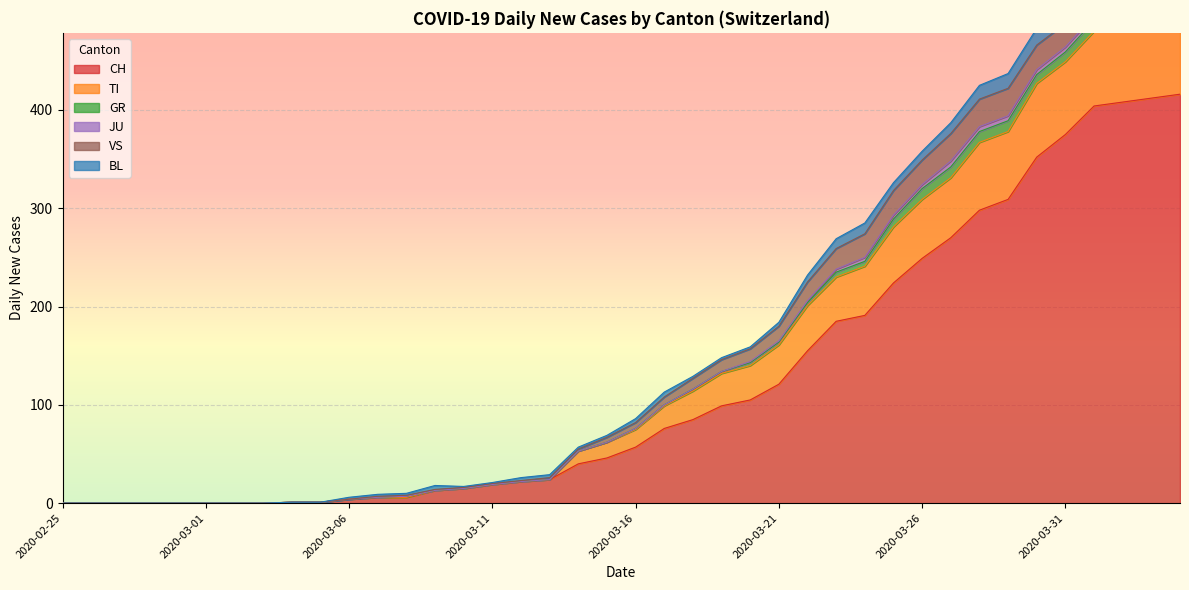

List the labels in order of JU value, largest first.

2020-03-27, 2020-03-28, 2020-03-29, 2020-03-30, 2020-03-31, 2020-04-01, 2020-03-24, 2020-03-25, 2020-03-26, 2020-03-23, 2020-04-02, 2020-04-03, 2020-04-04, 2020-03-22, 2020-03-20, 2020-03-21, 2020-02-25, 2020-02-26, 2020-02-27, 2020-02-28, 2020-02-29, 2020-03-01, 2020-03-02, 2020-03-03, 2020-03-04, 2020-03-05, 2020-03-06, 2020-03-07, 2020-03-08, 2020-03-09, 2020-03-10, 2020-03-11, 2020-03-12, 2020-03-13, 2020-03-14, 2020-03-15, 2020-03-16, 2020-03-17, 2020-03-18, 2020-03-19